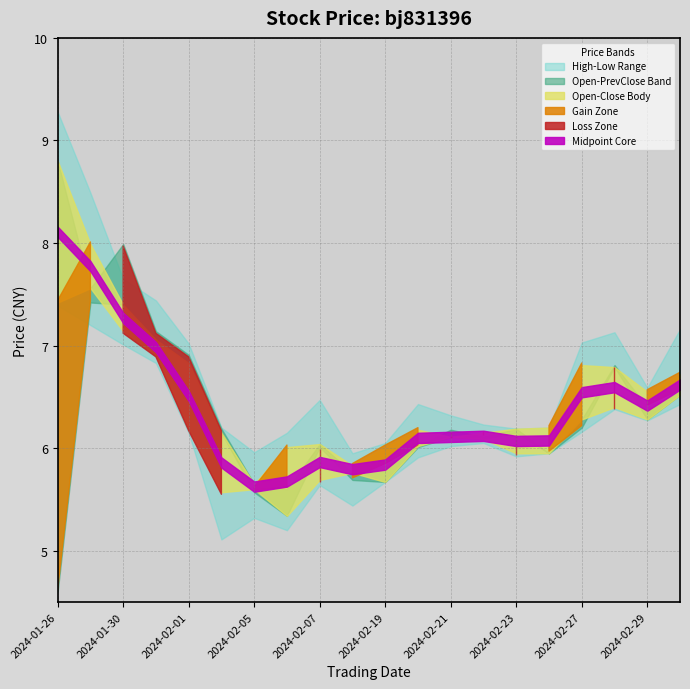

The prev_close series shows 1.3 at 2024-02-27. True or false?

False